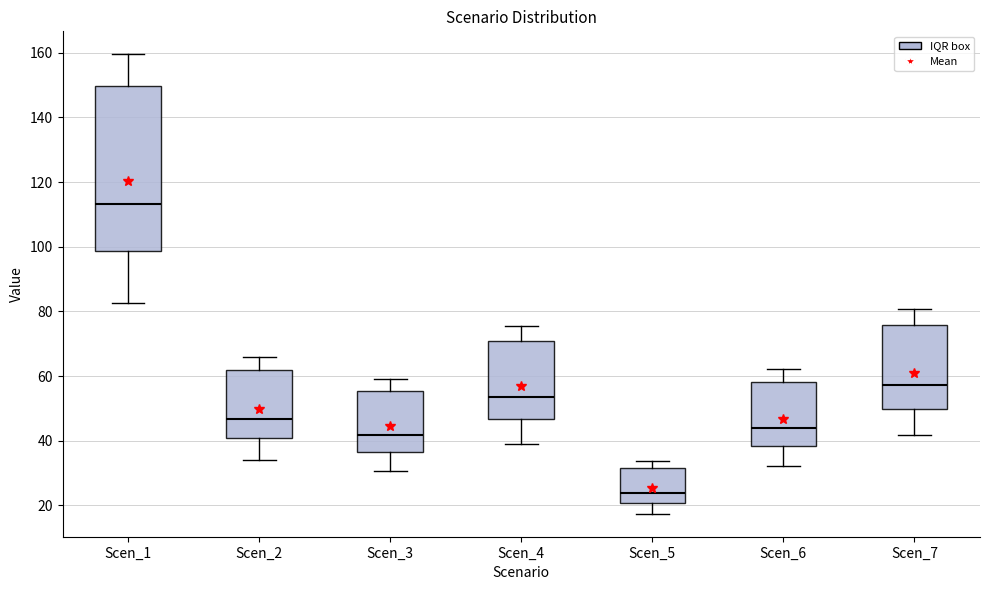

Reading left to right, read every box against the y-axis: the position of its median line, the range the box covers, and the ends of its whiskers. The values are not printed on the chart, so give them approximately, as read against the axis.

Scen_1: median 114, box 98 to 150, whiskers 82 to 160
Scen_2: median 46, box 40 to 62, whiskers 34 to 66
Scen_3: median 42, box 36 to 56, whiskers 30 to 60
Scen_4: median 54, box 46 to 70, whiskers 40 to 76
Scen_5: median 24, box 20 to 32, whiskers 18 to 34
Scen_6: median 44, box 38 to 58, whiskers 32 to 62
Scen_7: median 58, box 50 to 76, whiskers 42 to 80